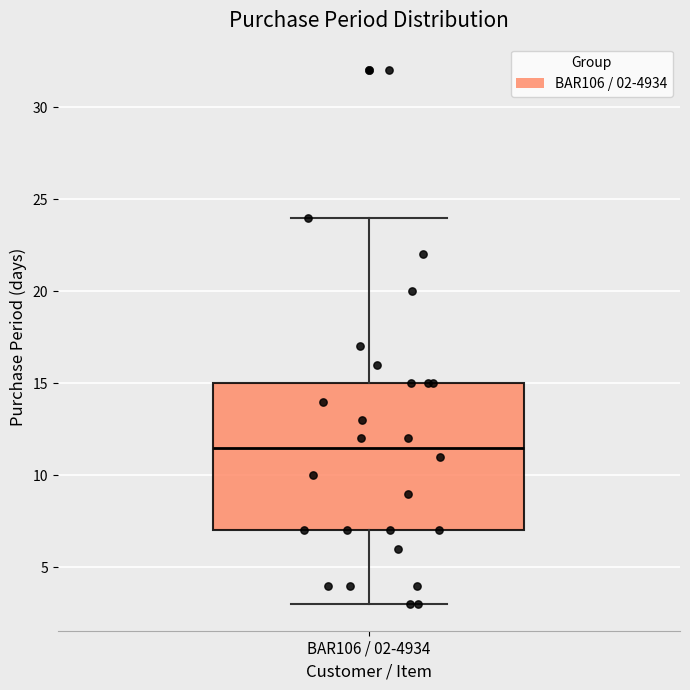

Where does the median line of the box for BAR106 / 02-4934 sit on the y-axis? The values are not printed on the chart, so give them approximately, as read against the axis.

11.5